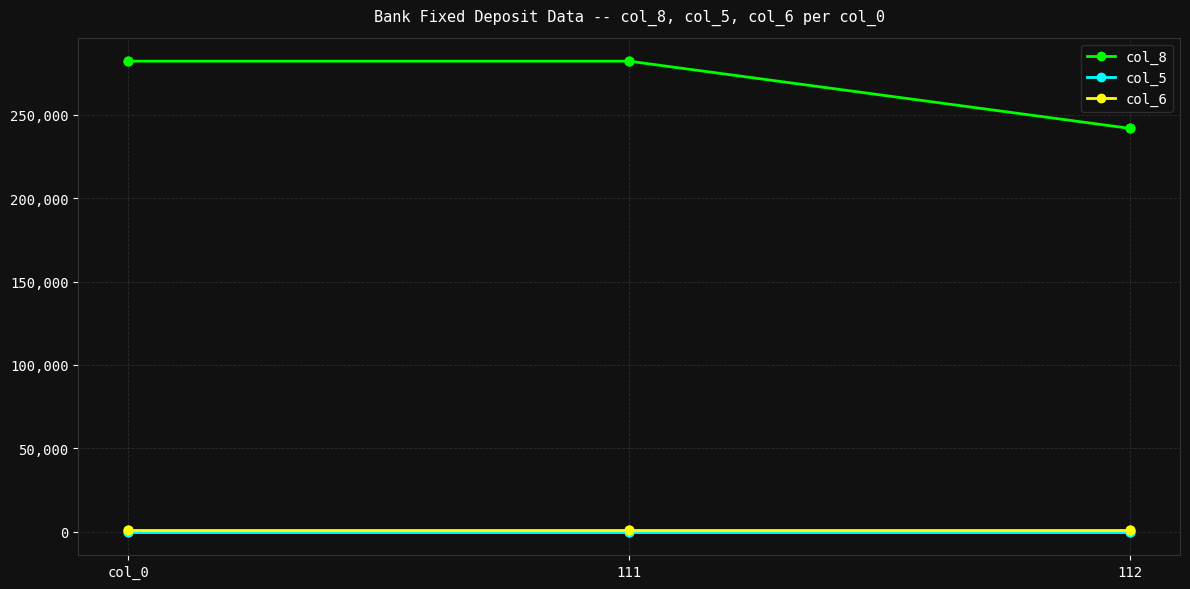

What is the total value across all series at 111?

283247